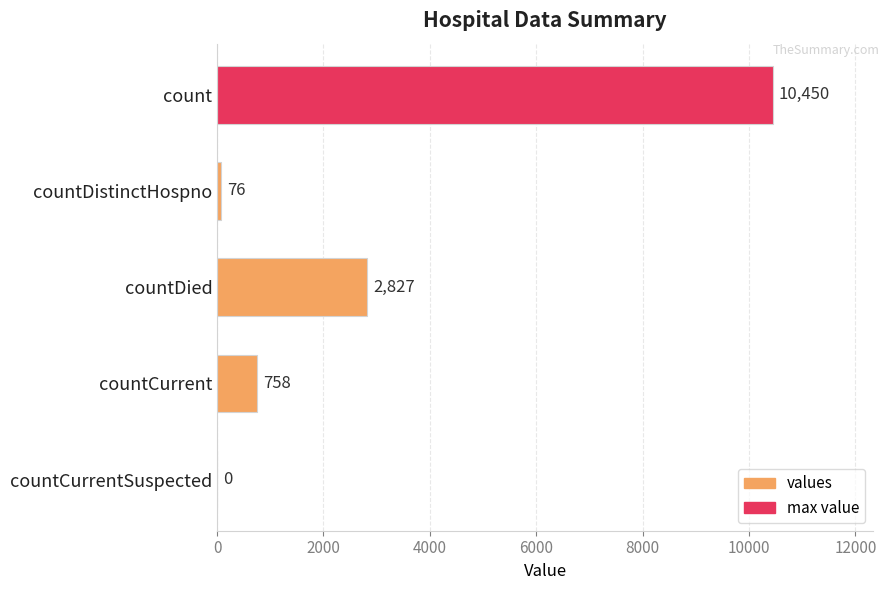

What is the change in value from countCurrent to countCurrentSuspected?

-758